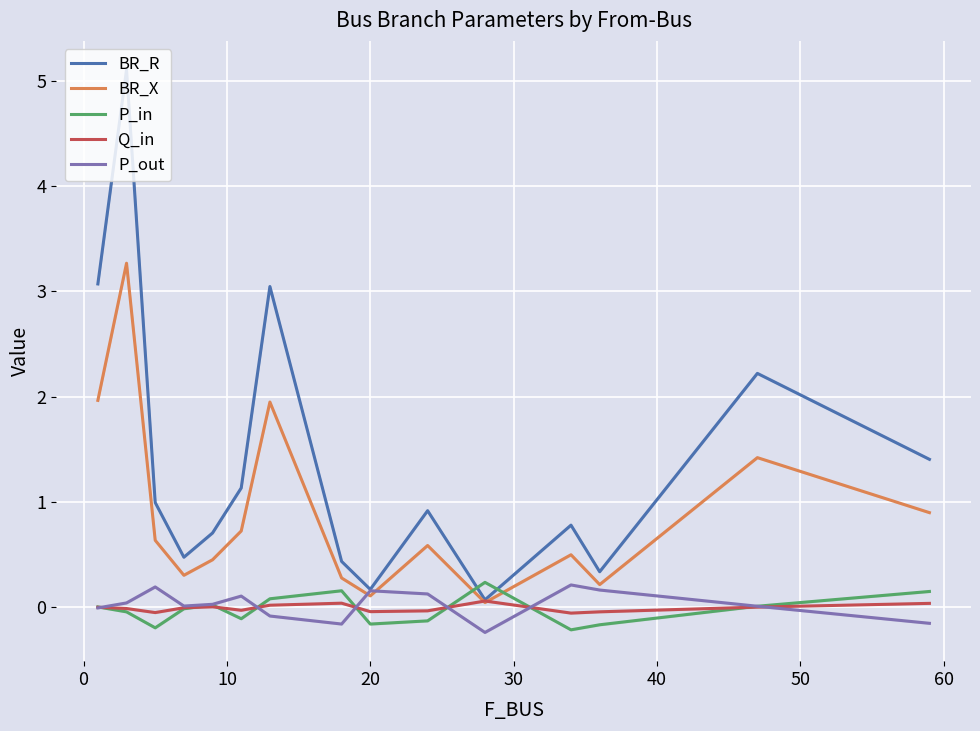

True or false: P_in and BR_X intersect in this chart.

True